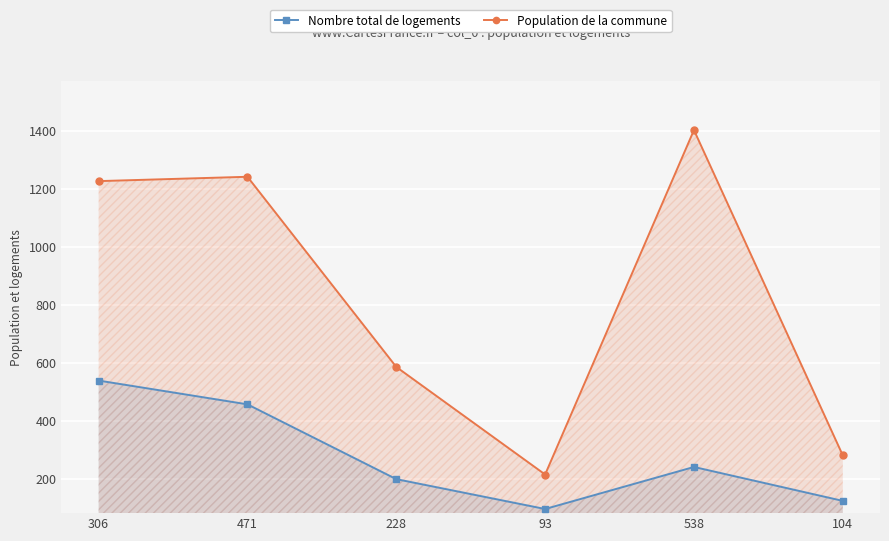

At which category does Nombre total de logements reach its first local peak?

538